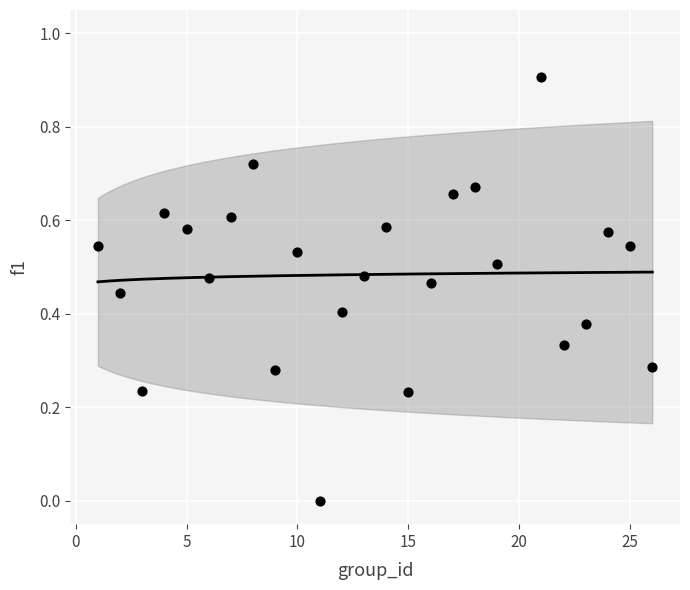

What is the range of Y values (max minus min)?

0.9